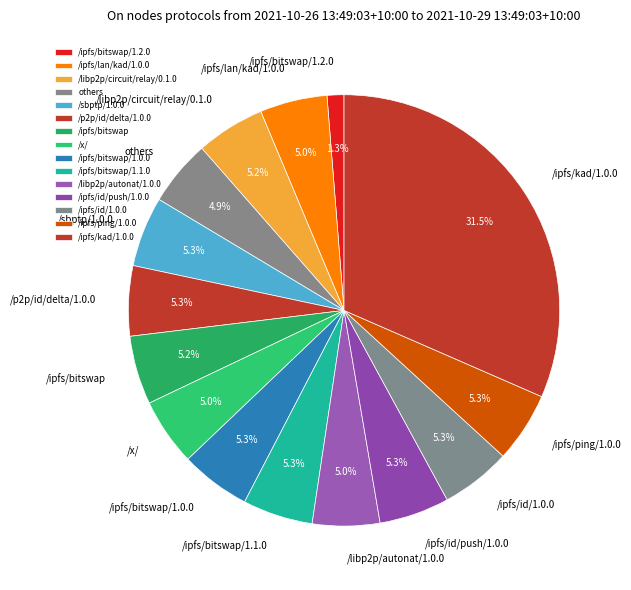

How many slices are in this pie chart?

15